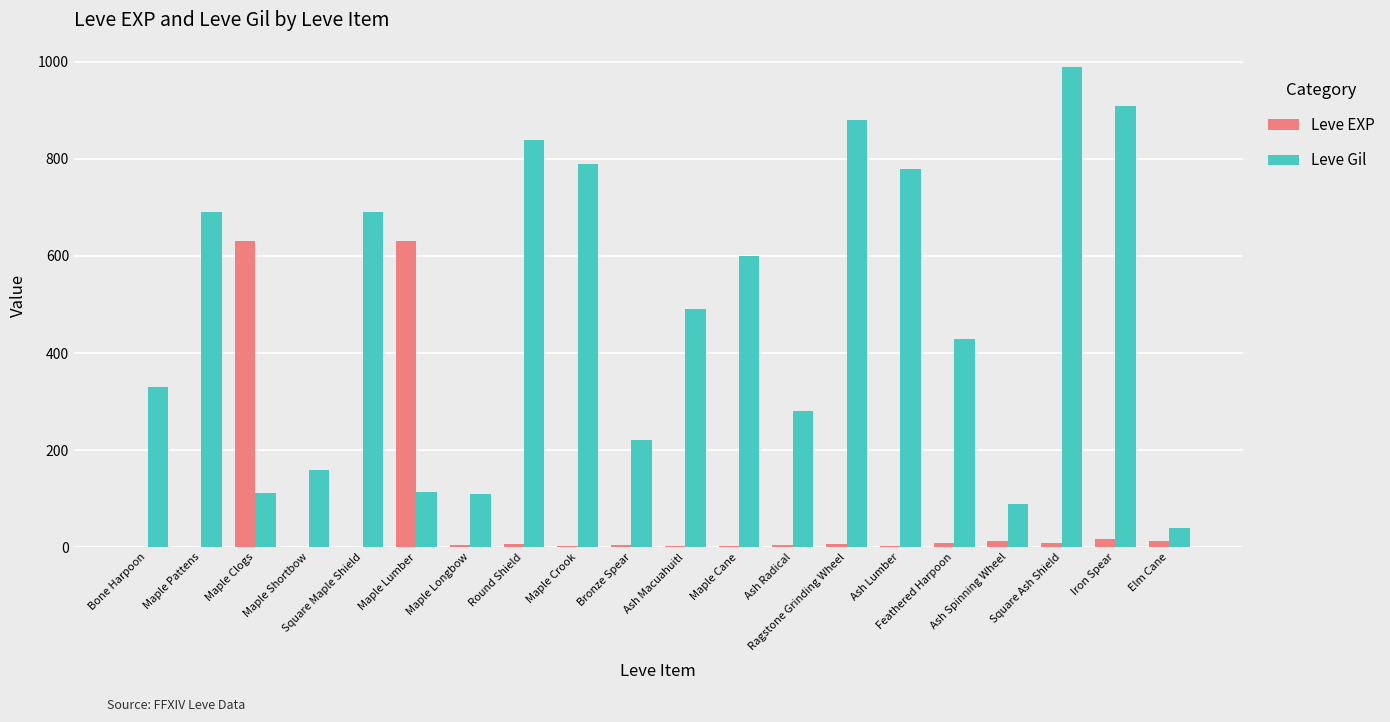

How many groups of bars are there?

20